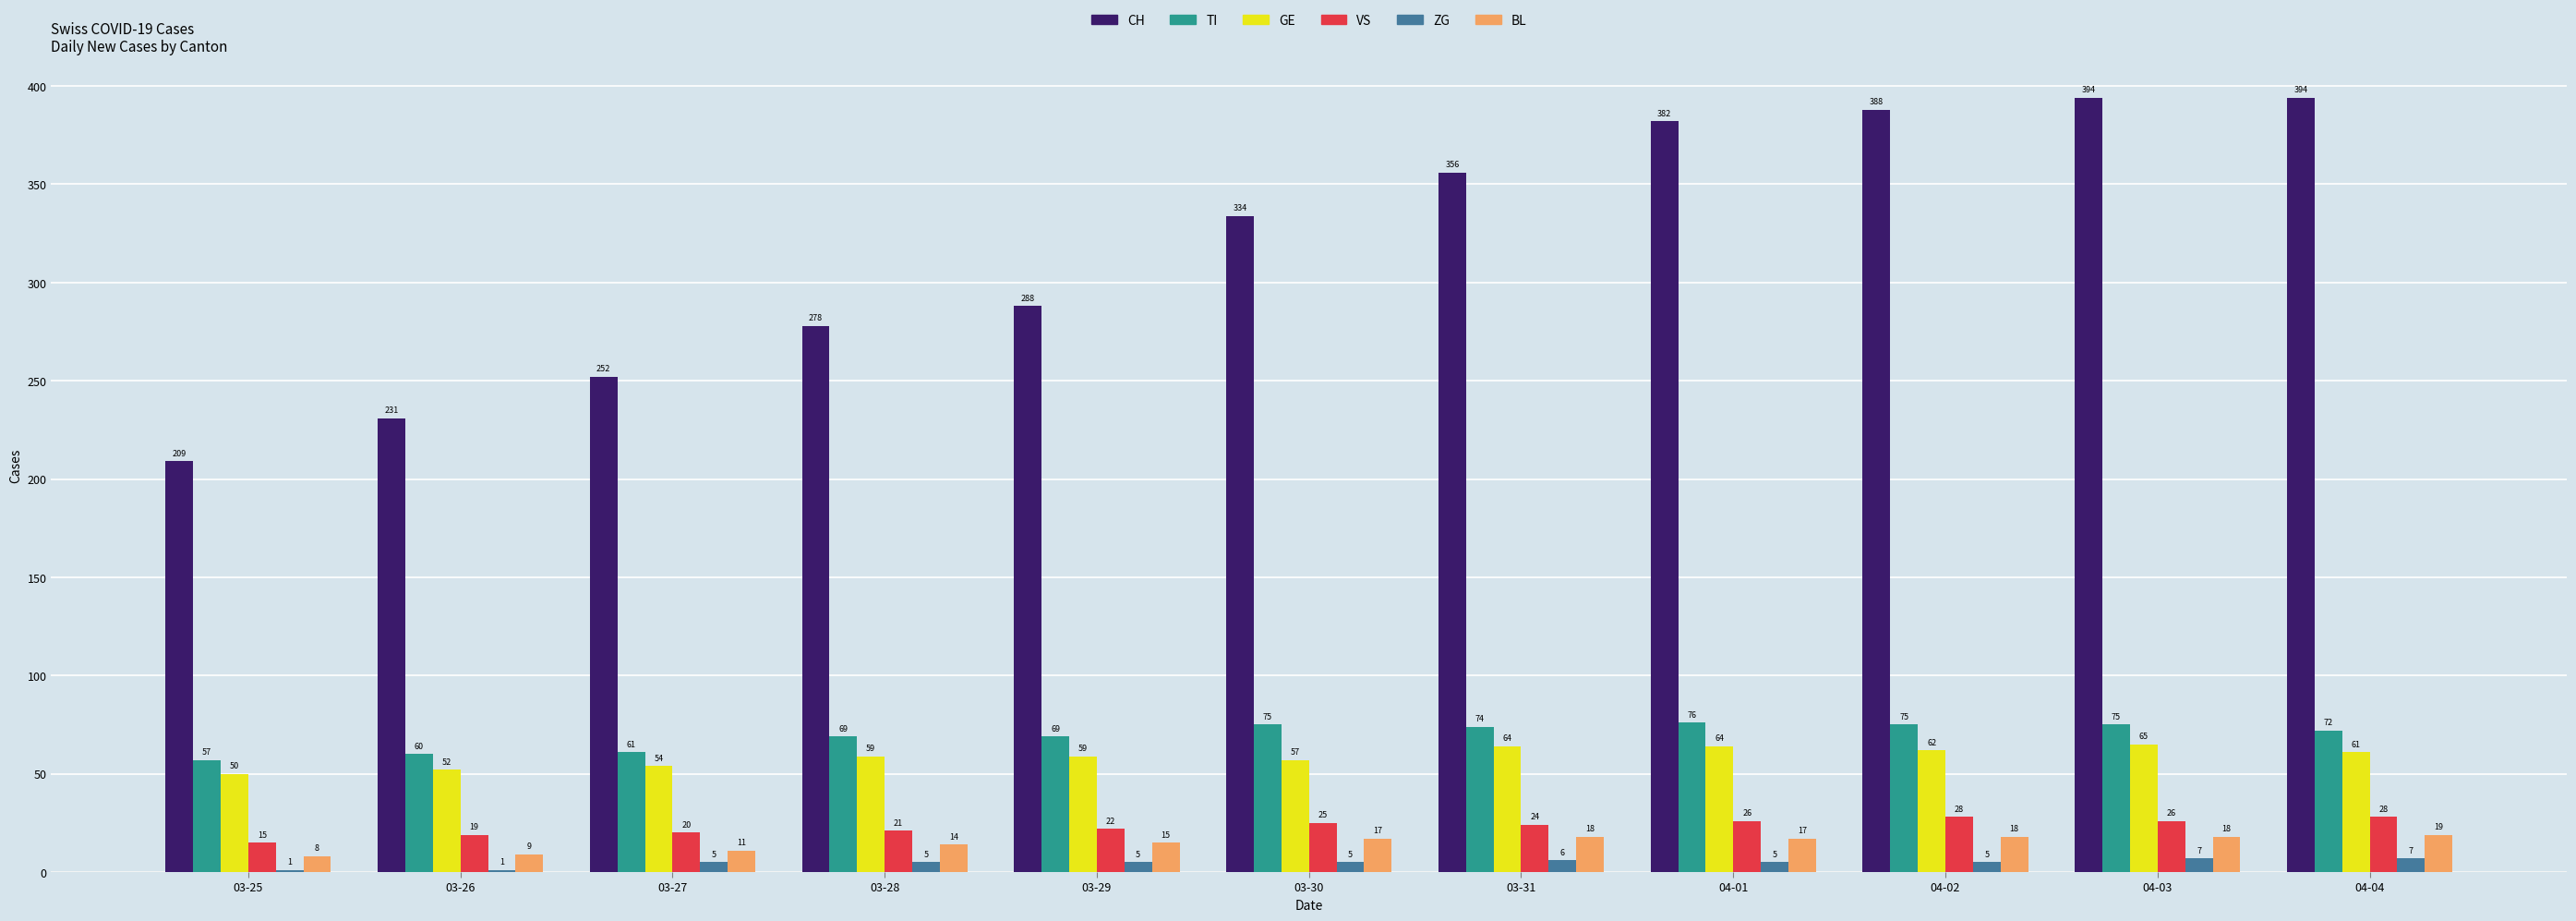

Which series changed the most between 03-30 and 04-02?

CH